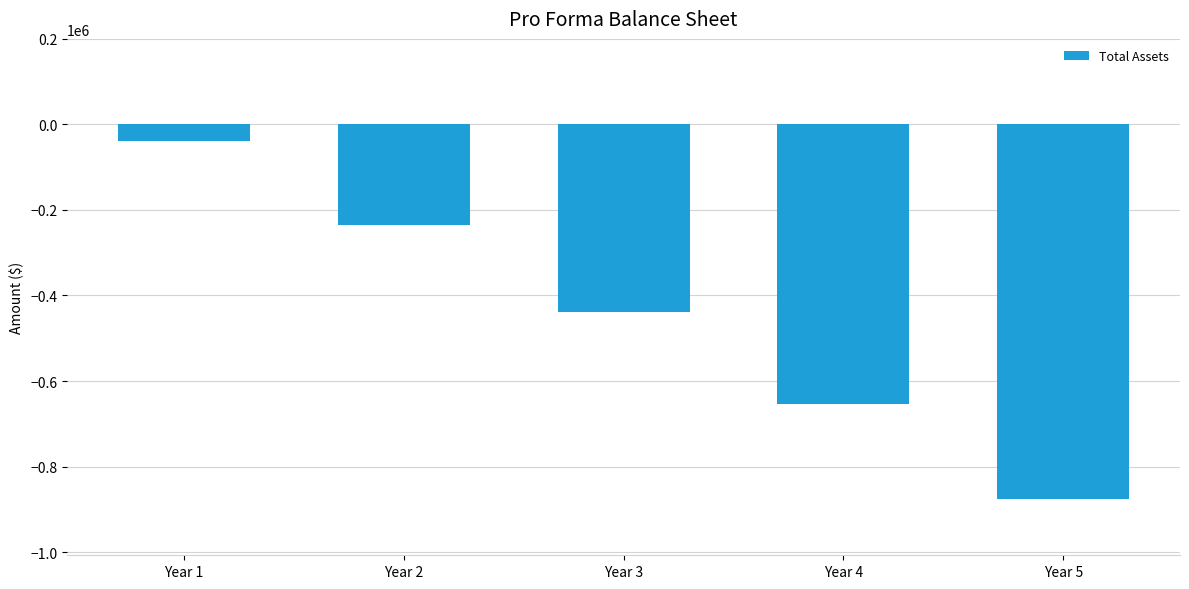

The value at Year 4 is -652894.1. True or false?

True